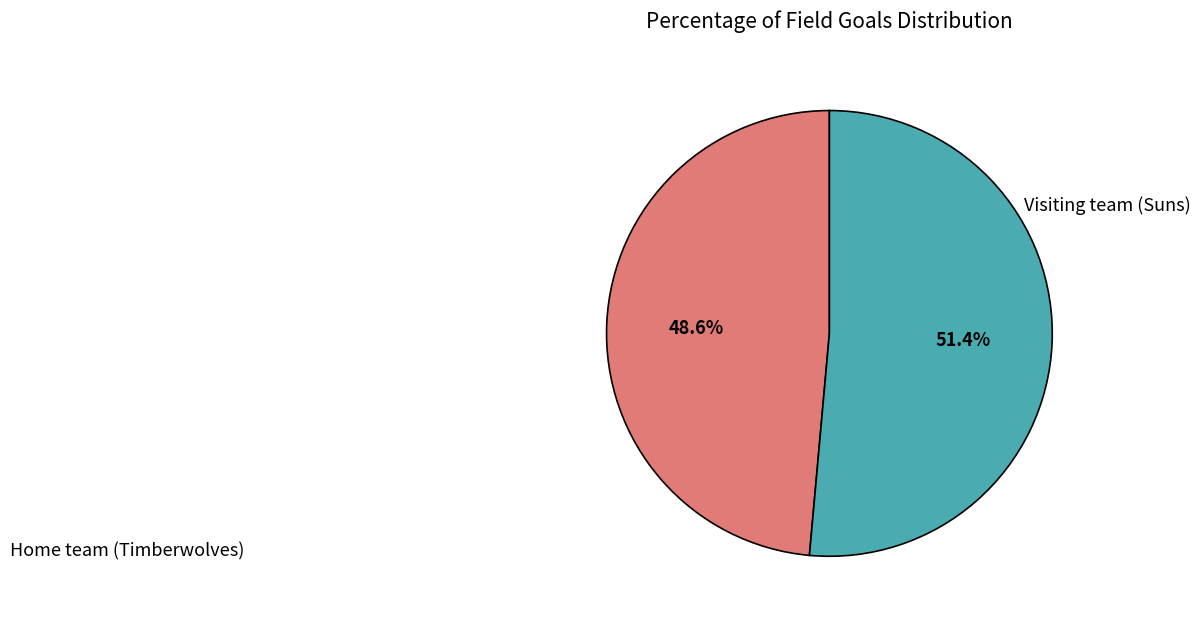

Is there a majority slice in this chart?

Yes